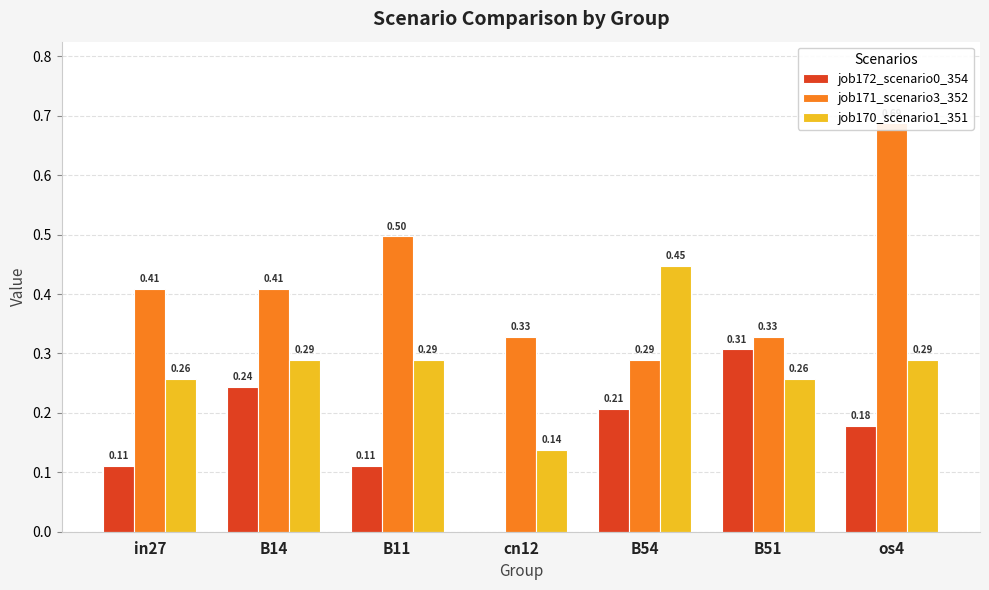

Between B11 and in27, which is larger?

B11